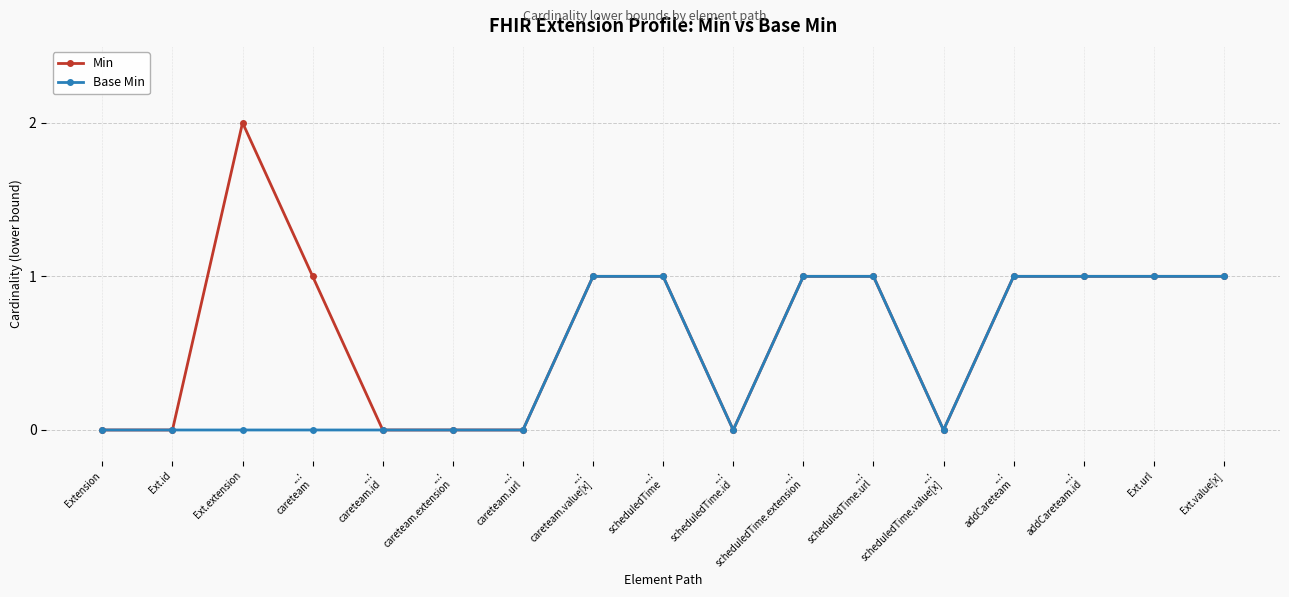

What is the value of the Min point at the 11th from the left?

1